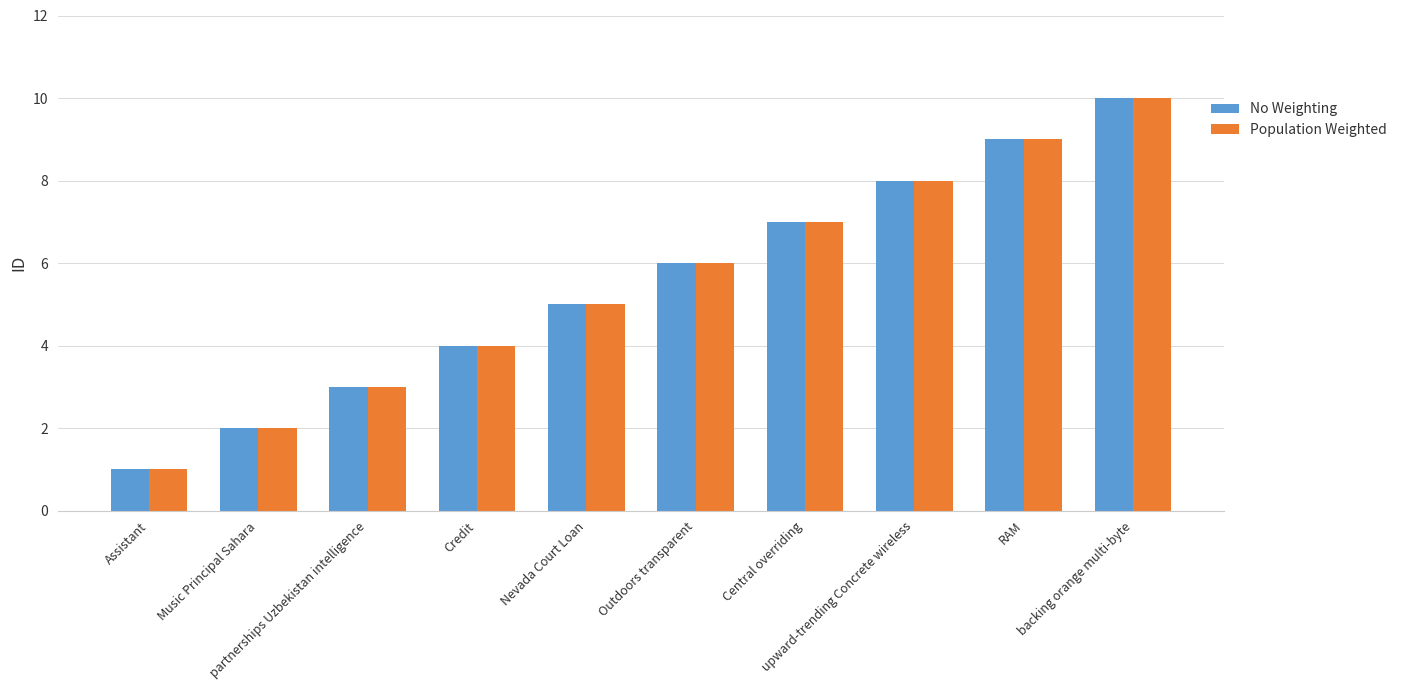

What is the maximum value shown in the chart?

10